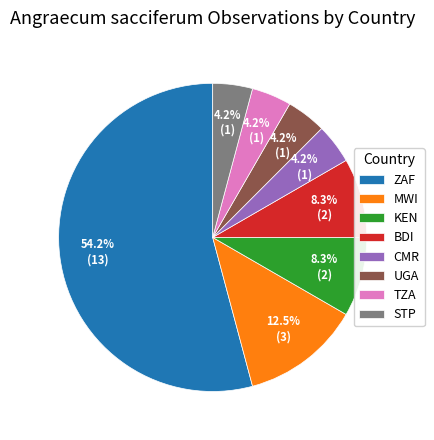

Count the number of slices in the pie.

8